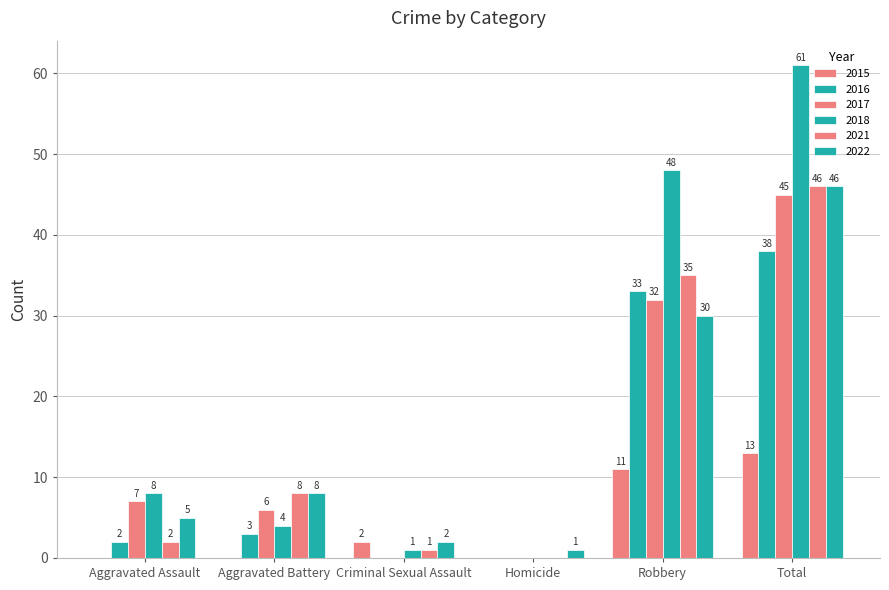

How many groups of bars are there?

6